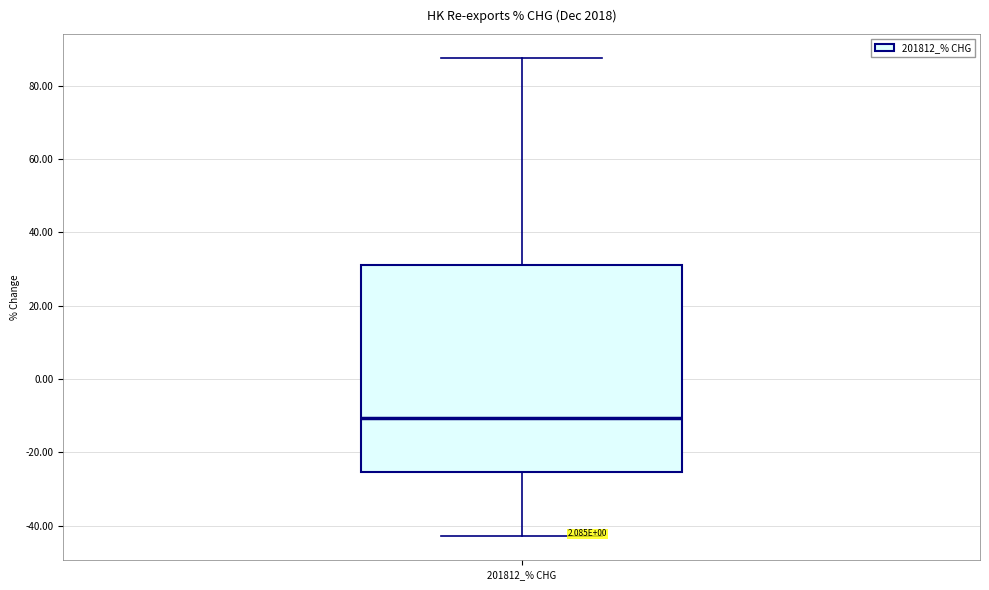

Read this box plot against the y-axis: the position of the median line, the range covered by the box, and the ends of both whiskers. The values are not printed on the chart, so give them approximately, as read against the axis.

median -10, box -26 to 32, whiskers -42 to 88